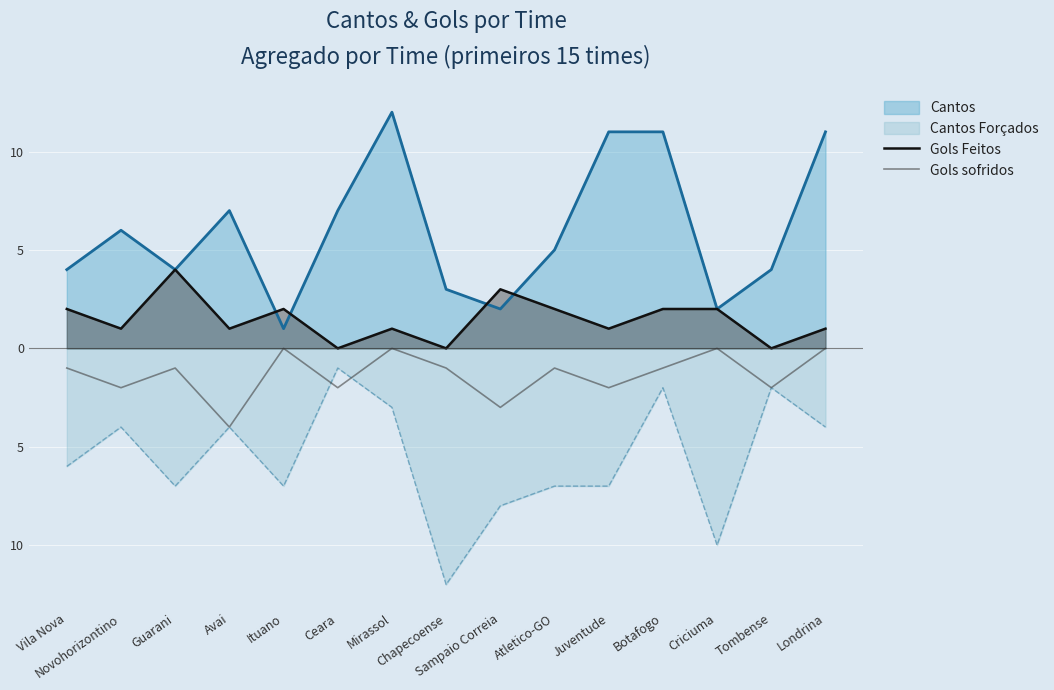

Rank the categories by Gols sofridos value from highest to lowest.

Ituano, Mirassol, Criciuma, Londrina, Vila Nova, Guarani, Chapecoense, Atletico-GO, Botafogo, Novohorizontino, Ceara, Juventude, Tombense, Sampaio Correia, Avai